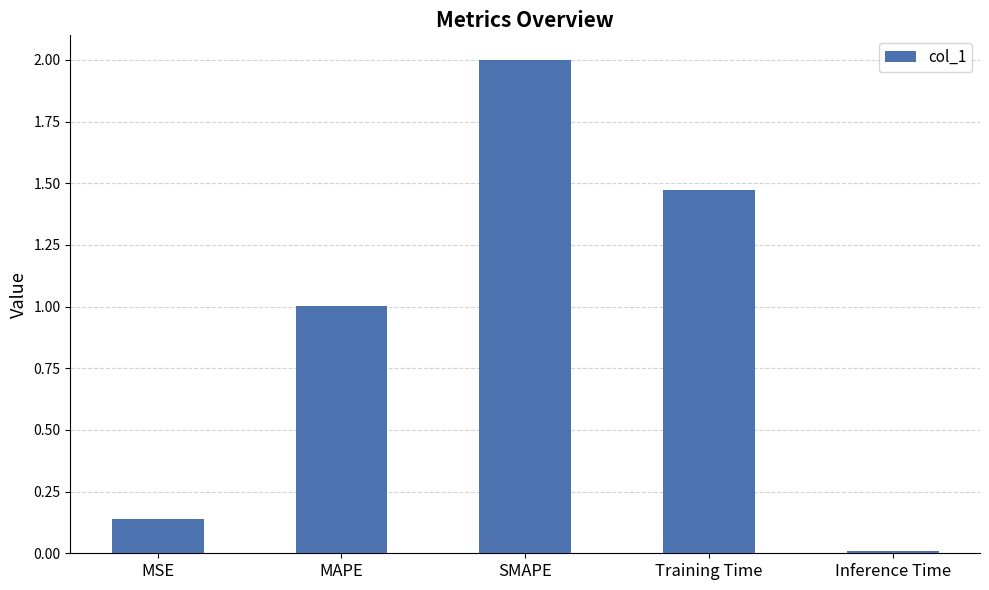

Are the bars horizontal?

No